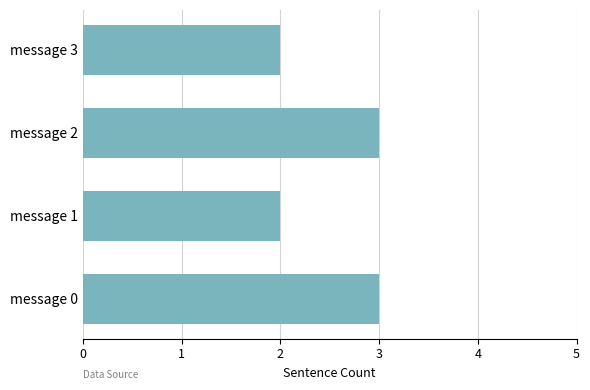

Is it true that the value at message 3 is 0?

False